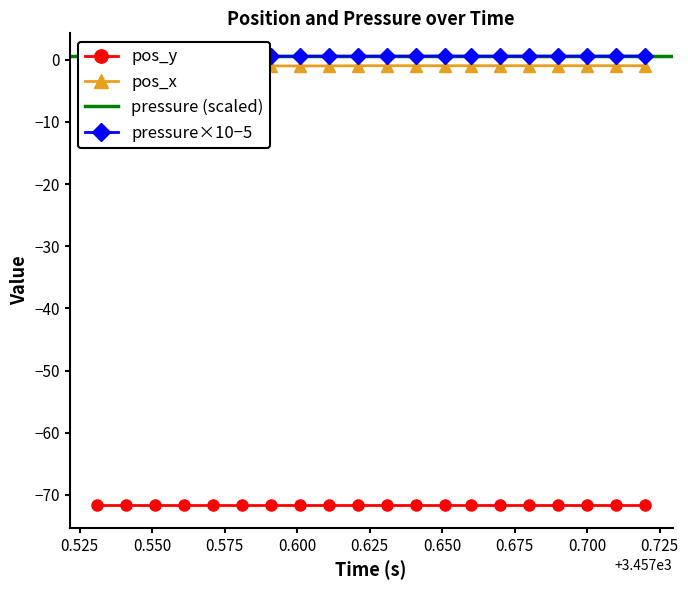

What is the value of the pos_x point at the 9th from the left?

-1.0